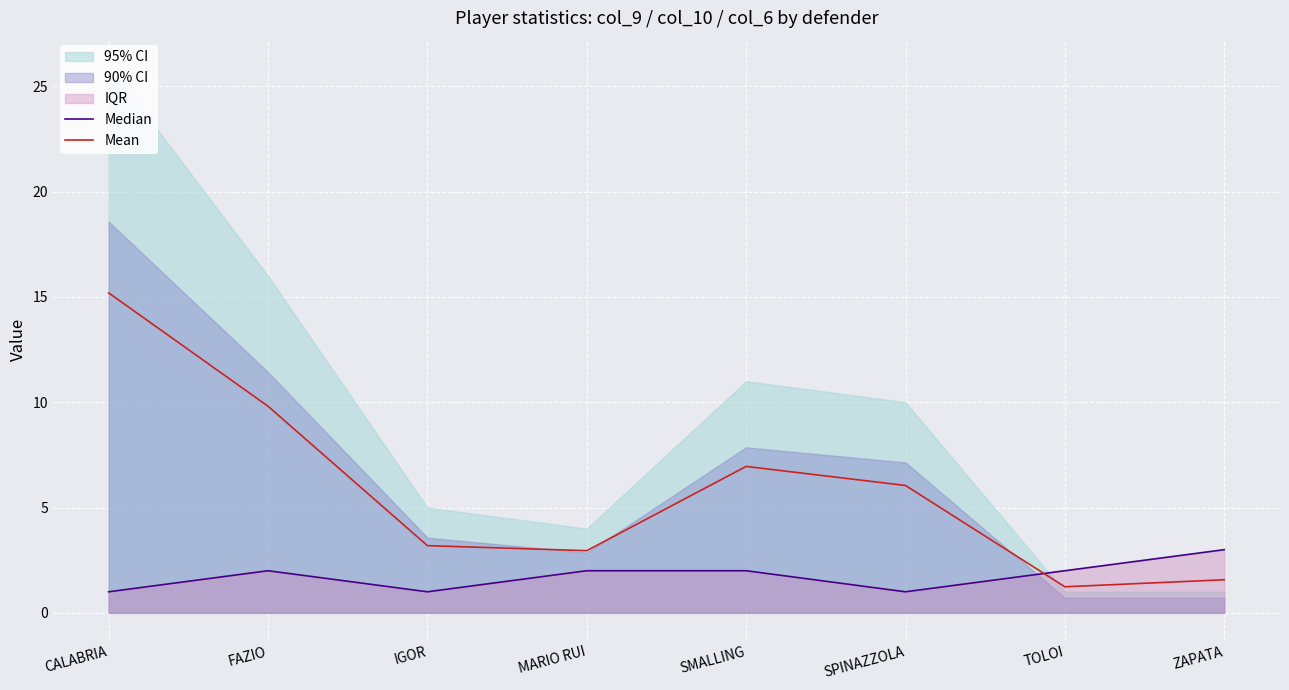

Read the Median value at MARIO RUI.

2.0